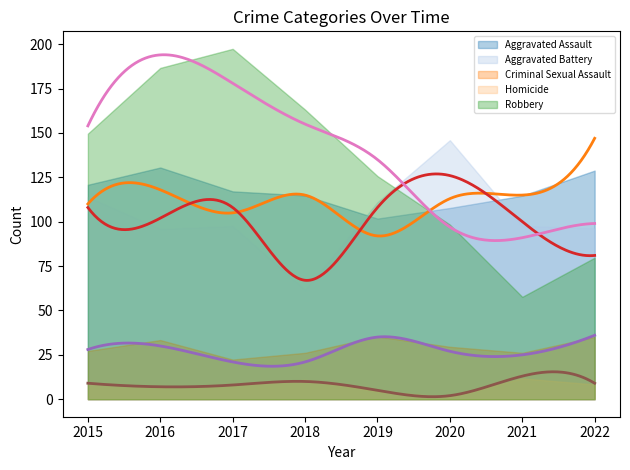

Reading right to left, transcribe all the data shown in this chart.

Aggravated Assault: 147	115	113	92	115	105	118	110
Aggravated Battery: 81	100	126	108	67	108	102	108
Criminal Sexual Assault: 36	25	27	35	21	21	30	28
Homicide: 9	13	2	5	10	8	7	9
Robbery: 99	91	97	135	155	178	194	154